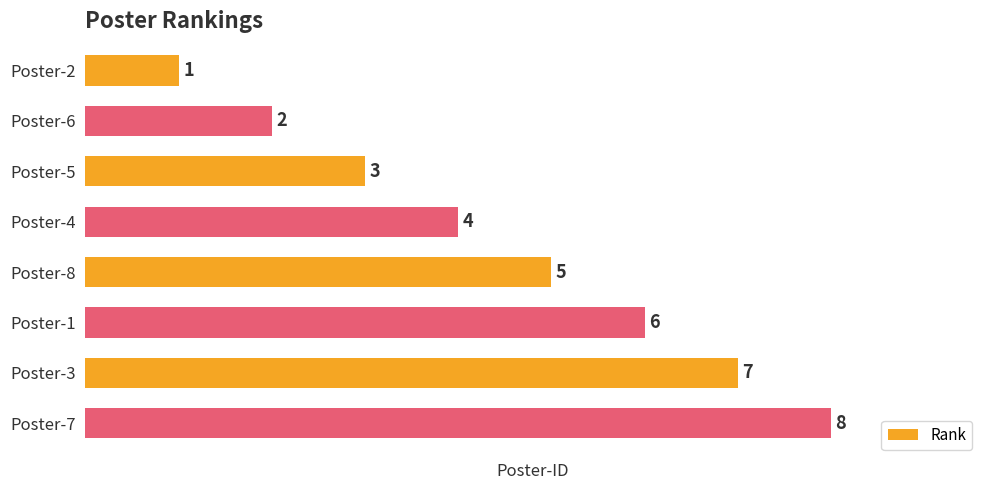

How many values are between 3 and 7?

5